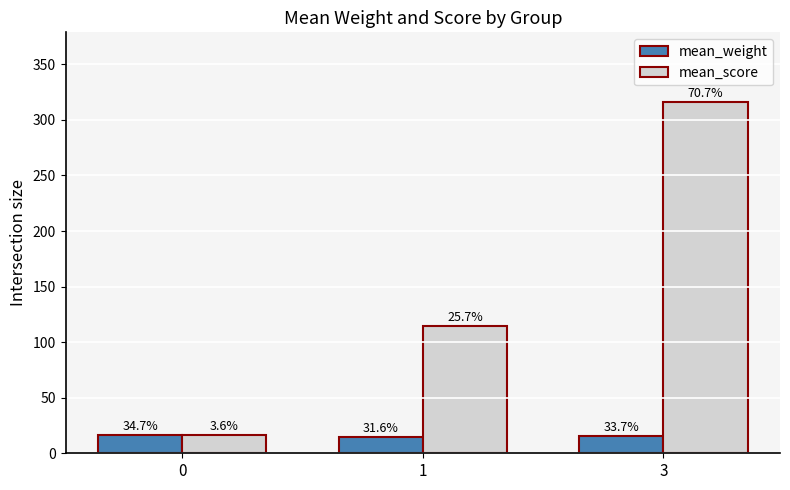

What is the difference between the mean_weight values at 0 and 3?

0.5